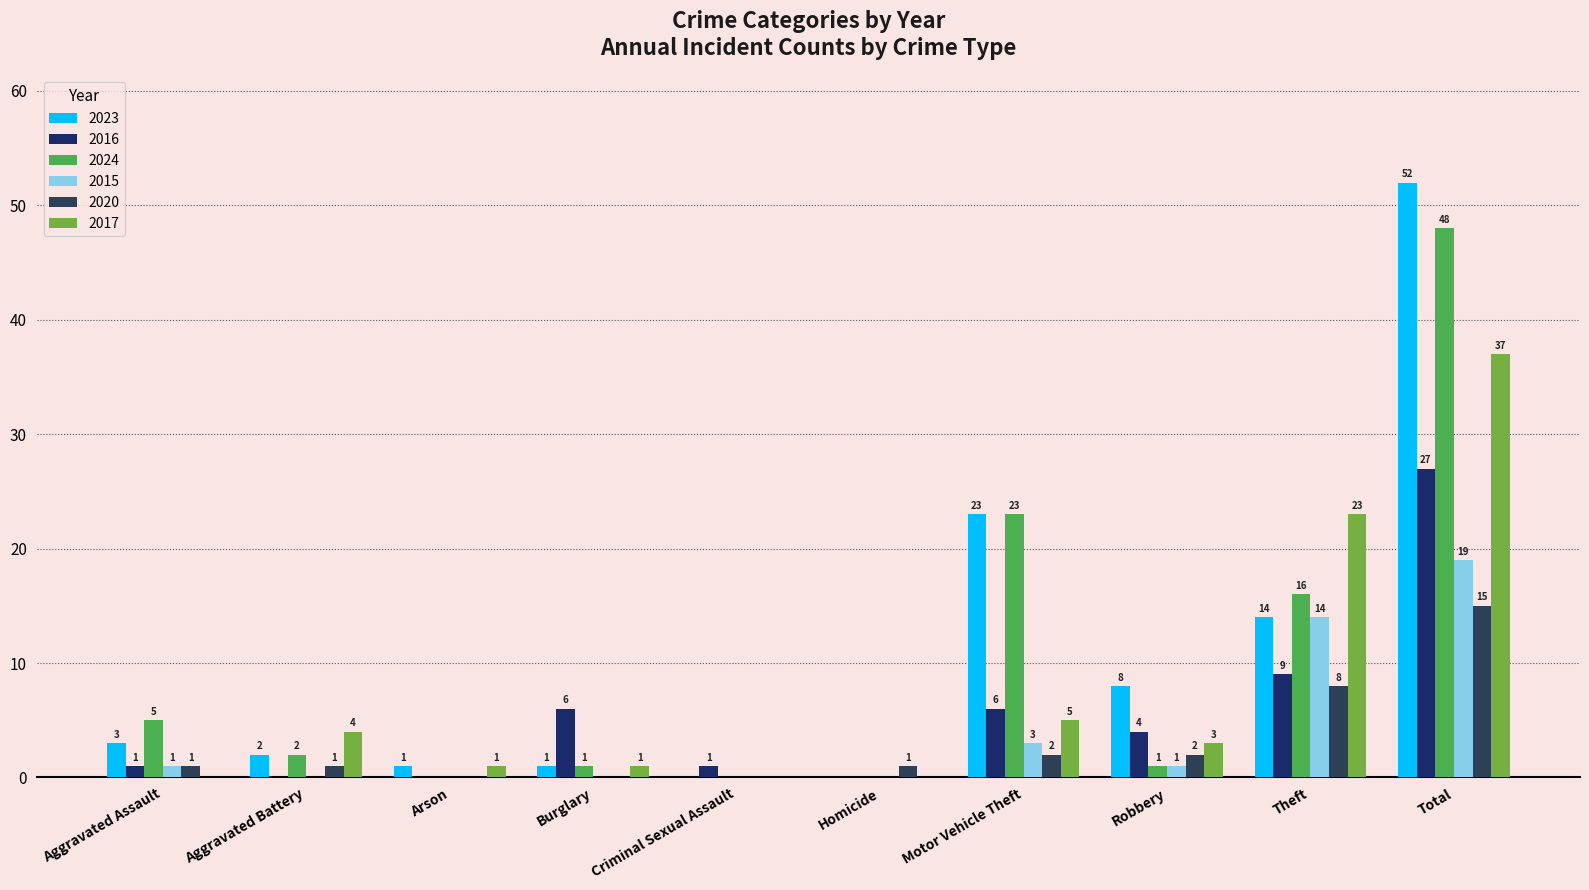

Is it true that 2023 equals 2 at Aggravated Assault?

False